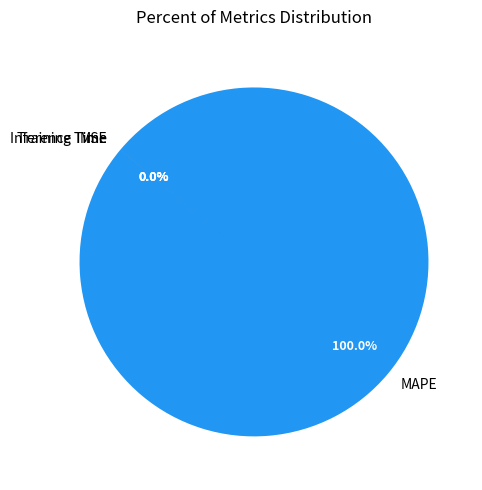

What is the smallest slice in the pie chart?

MSE